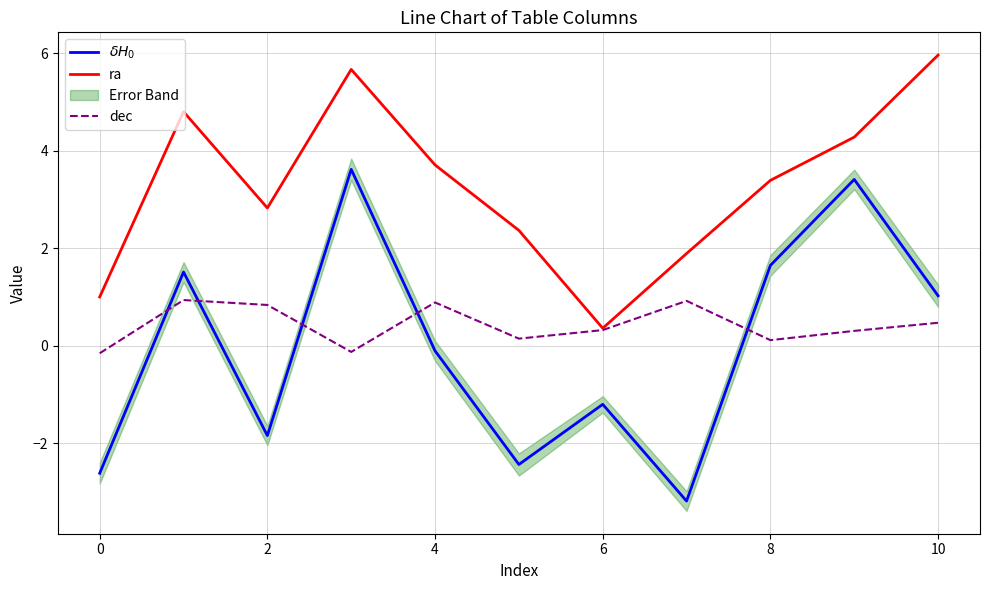

Which series has the widest spread of values?

$\delta H_0$